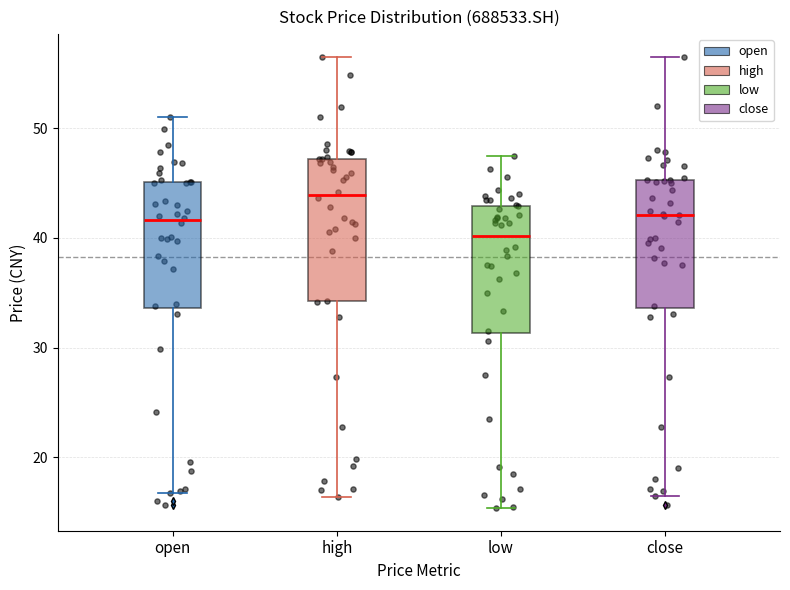

Where does the median line of the box for open sit on the y-axis? The values are not printed on the chart, so give them approximately, as read against the axis.

42